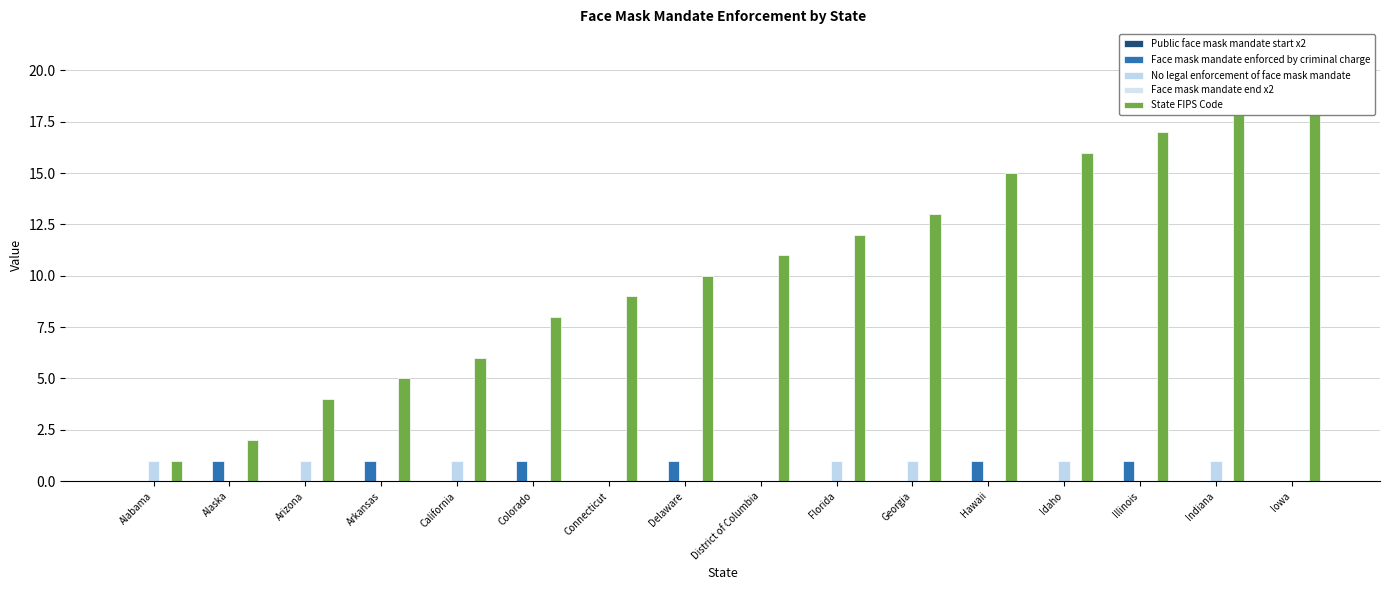

Which series has the largest range (max minus min)?

State FIPS Code